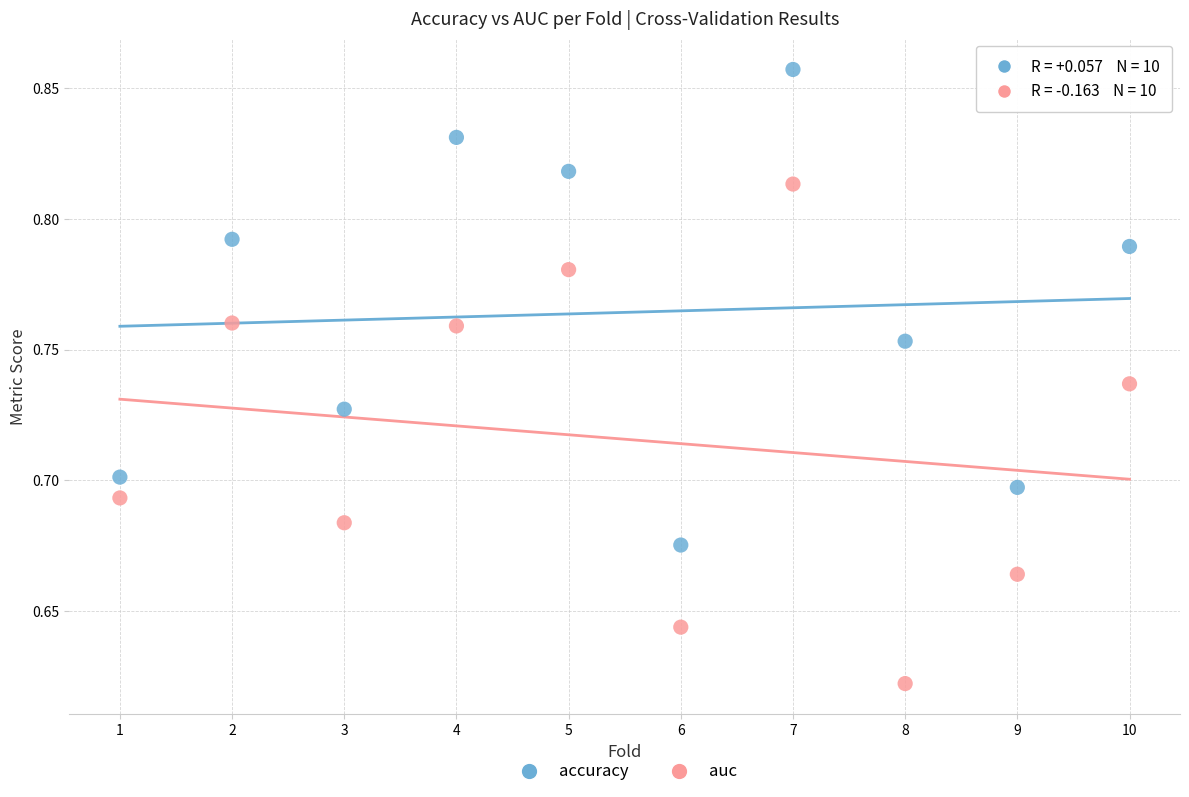

Which series contains the lowest Y value?

auc